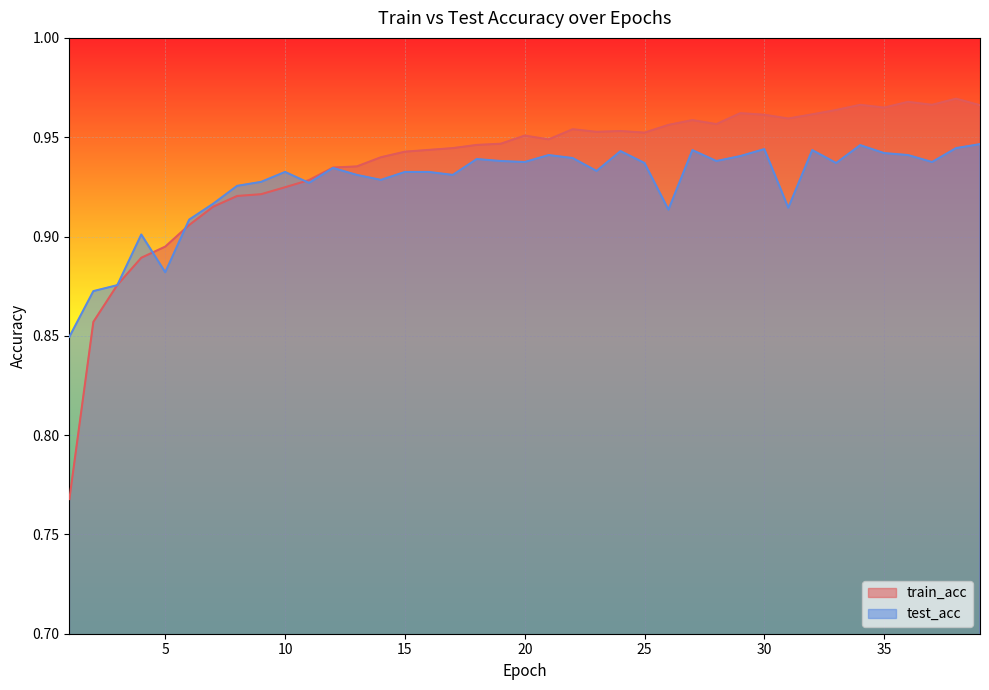

Reading left to right, what are all the values shown in this chart?

train_acc: 1=0.8	2=0.9	3=0.9	4=0.9	5=0.9	6=0.9	7=0.9	8=0.9	9=0.9	10=0.9	11=0.9	12=0.9	13=0.9	14=0.9	15=0.9	16=0.9	17=0.9	18=0.9	19=0.9	20=1.0	21=0.9	22=1.0	23=1.0	24=1.0	25=1.0	26=1.0	27=1.0	28=1.0	29=1.0	30=1.0	31=1.0	32=1.0	33=1.0	34=1.0	35=1.0	36=1.0	37=1.0	38=1.0	39=1.0
test_acc: 1=0.8	2=0.9	3=0.9	4=0.9	5=0.9	6=0.9	7=0.9	8=0.9	9=0.9	10=0.9	11=0.9	12=0.9	13=0.9	14=0.9	15=0.9	16=0.9	17=0.9	18=0.9	19=0.9	20=0.9	21=0.9	22=0.9	23=0.9	24=0.9	25=0.9	26=0.9	27=0.9	28=0.9	29=0.9	30=0.9	31=0.9	32=0.9	33=0.9	34=0.9	35=0.9	36=0.9	37=0.9	38=0.9	39=0.9